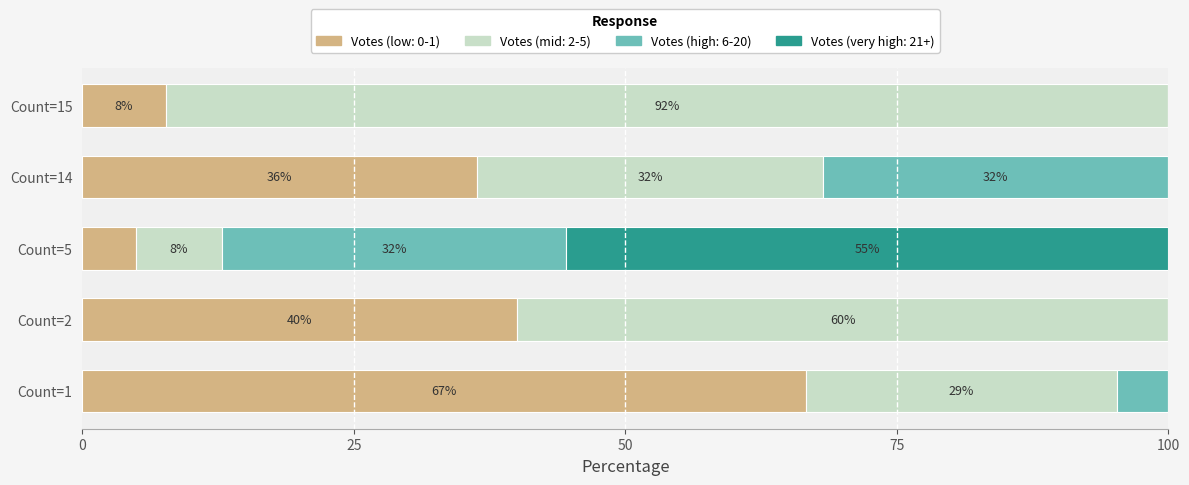

What is the sum of all Votes (low: 0-1) values?

30